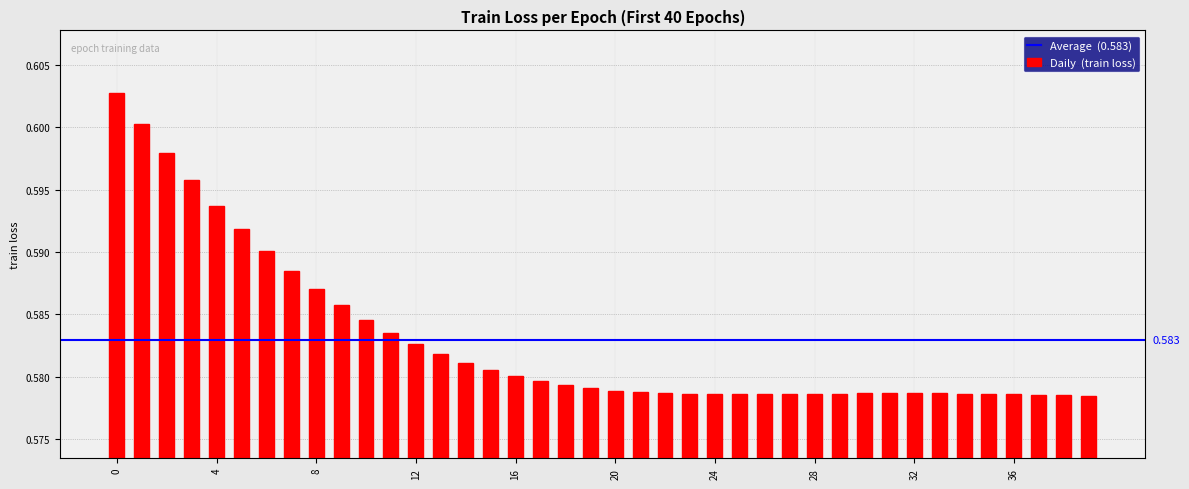

Count the number of data series in this chart.

1